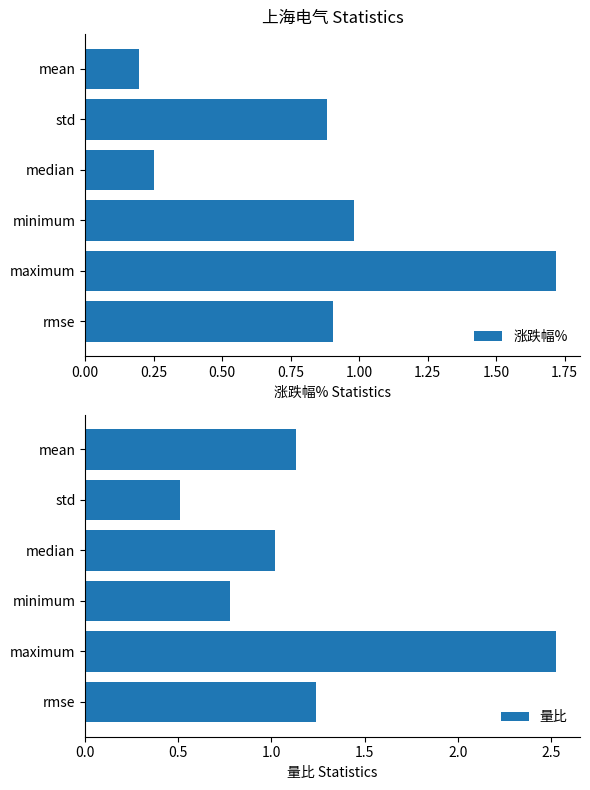

Which category has the highest value in the 涨跌幅% series?

maximum